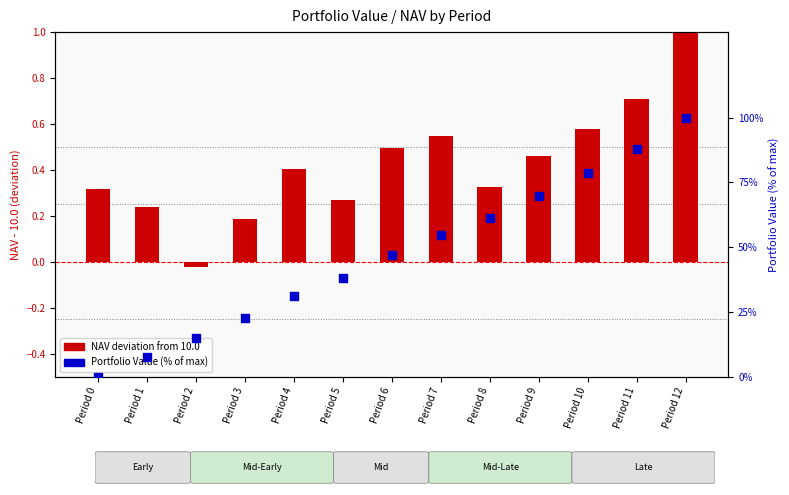

Which series has the largest Y range (max minus min)?

Portfolio Value %